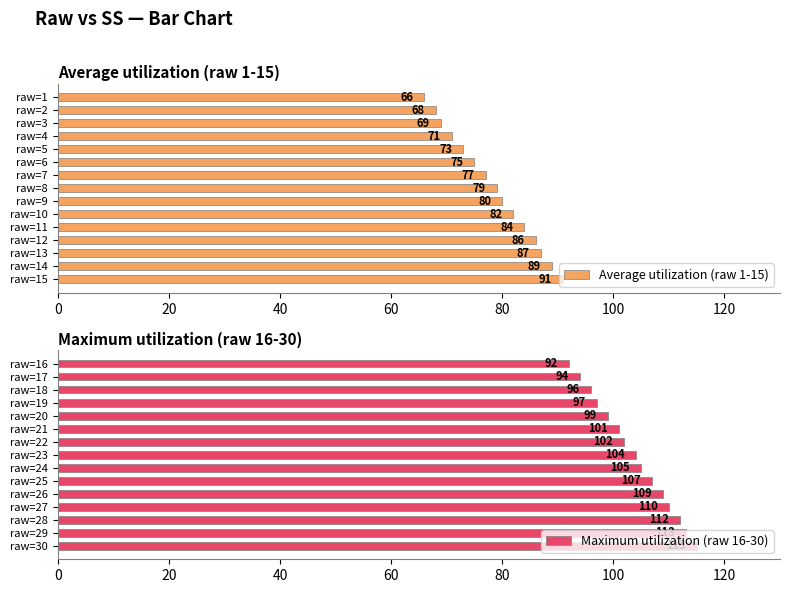

Where is Average utilization (raw 1-15) nearest to the value 78?

raw=7